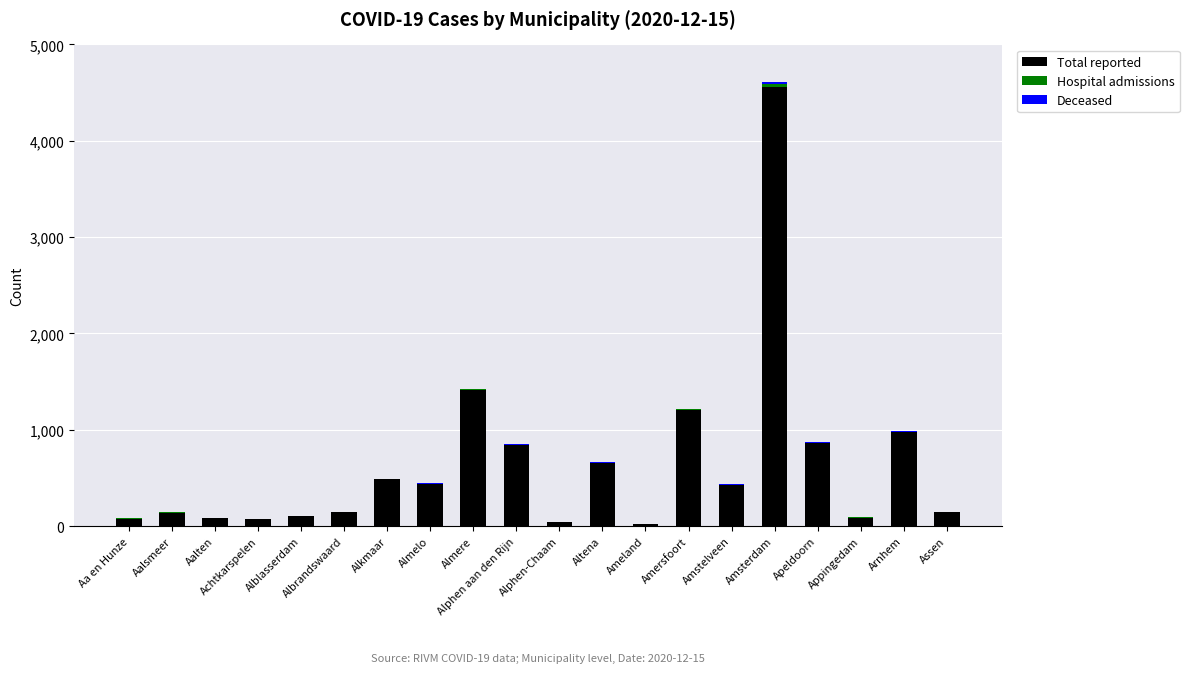

Which category has the highest value in the Total reported series?

Amsterdam